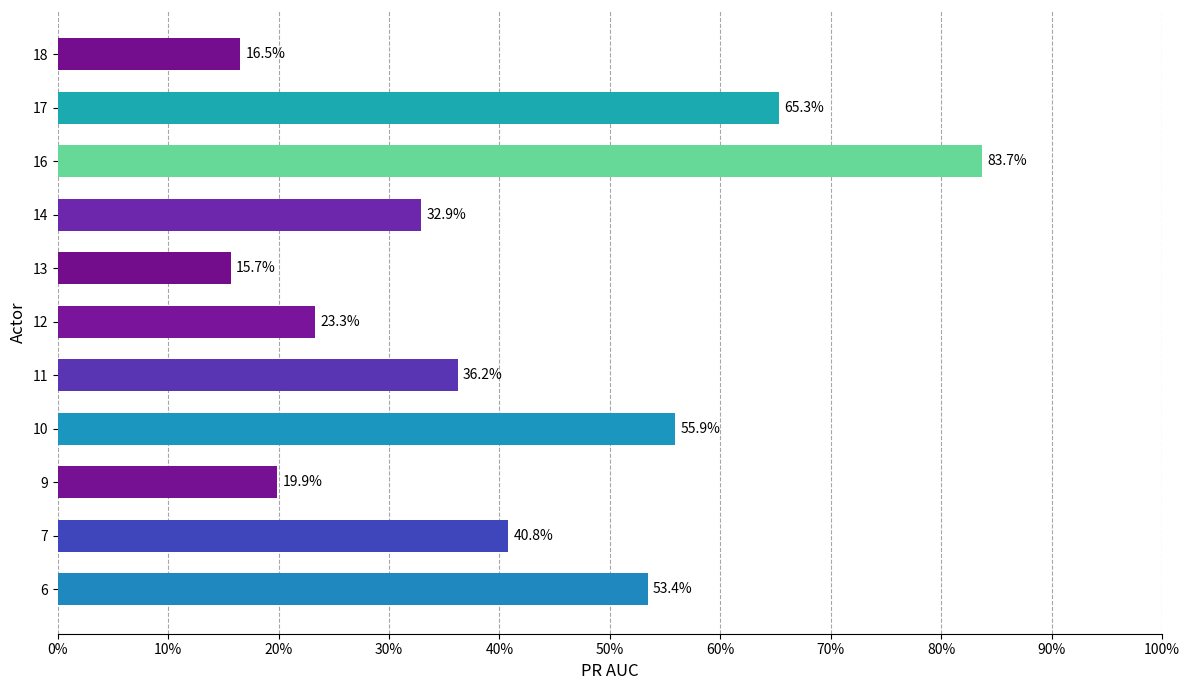

What is the average value?

0.4